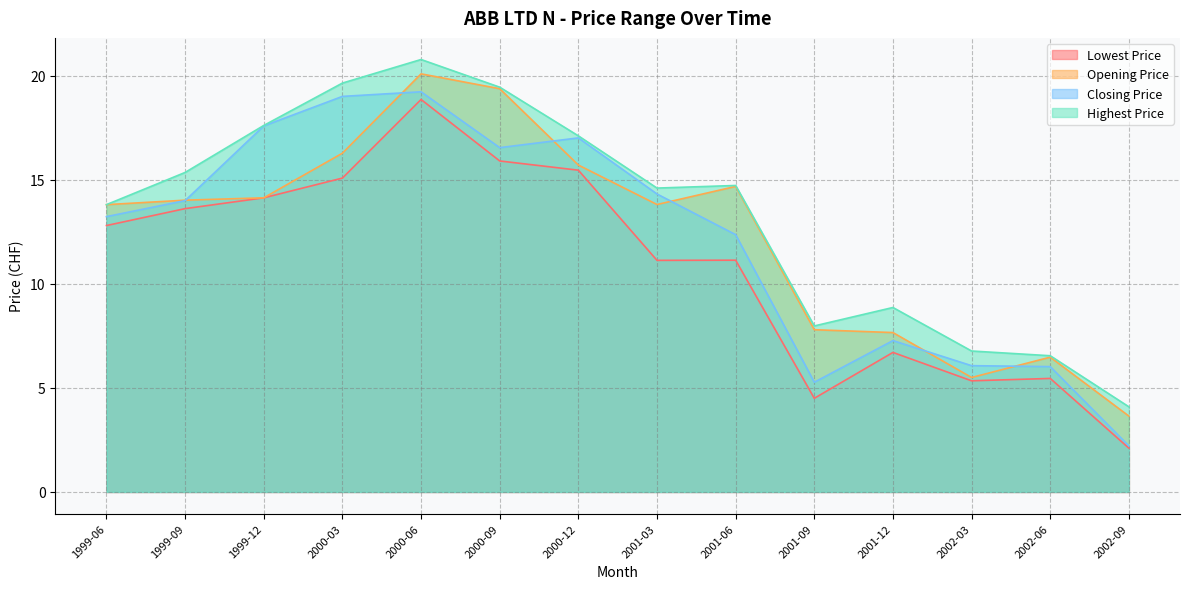

True or false: Closing Price and Highest Price cross at least once.

False